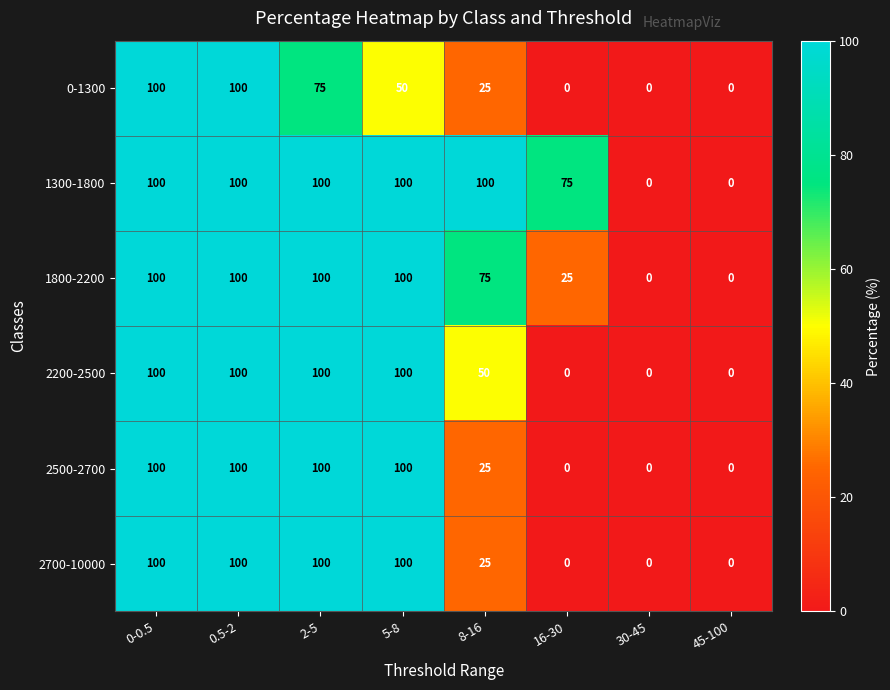

What is the average value of the 2700-10000 series?

53